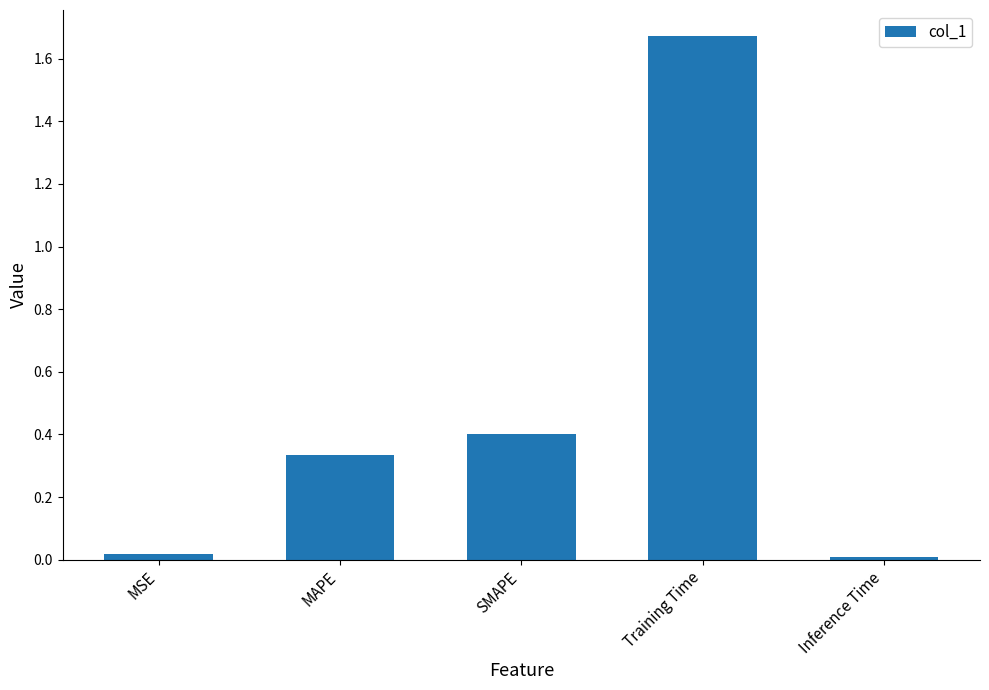

What is the difference between the second highest and minimum values?

0.4